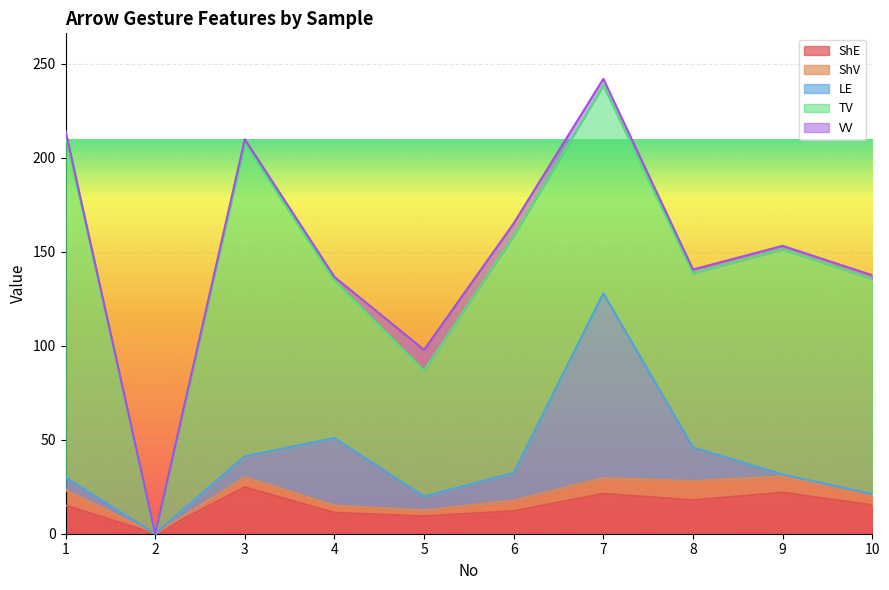

What is the difference between the TV values at 9 and 1?

62.6